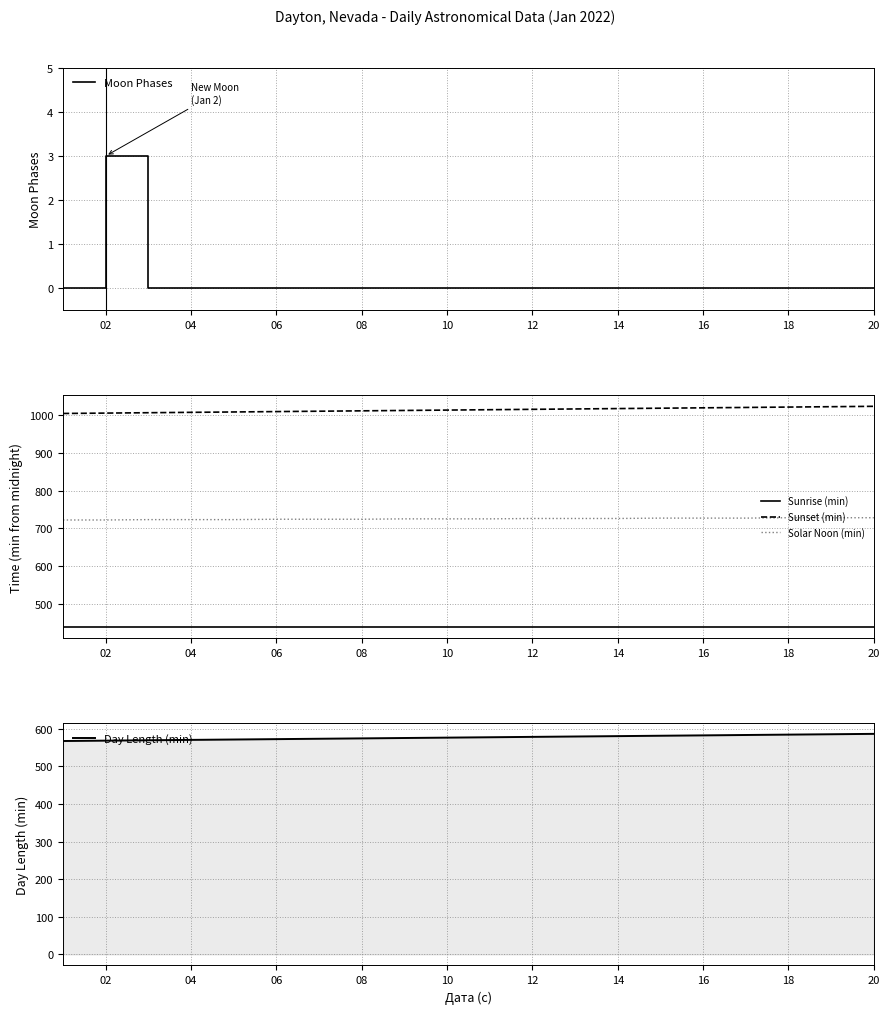

Does the chart display data point markers on the line(s)?

No